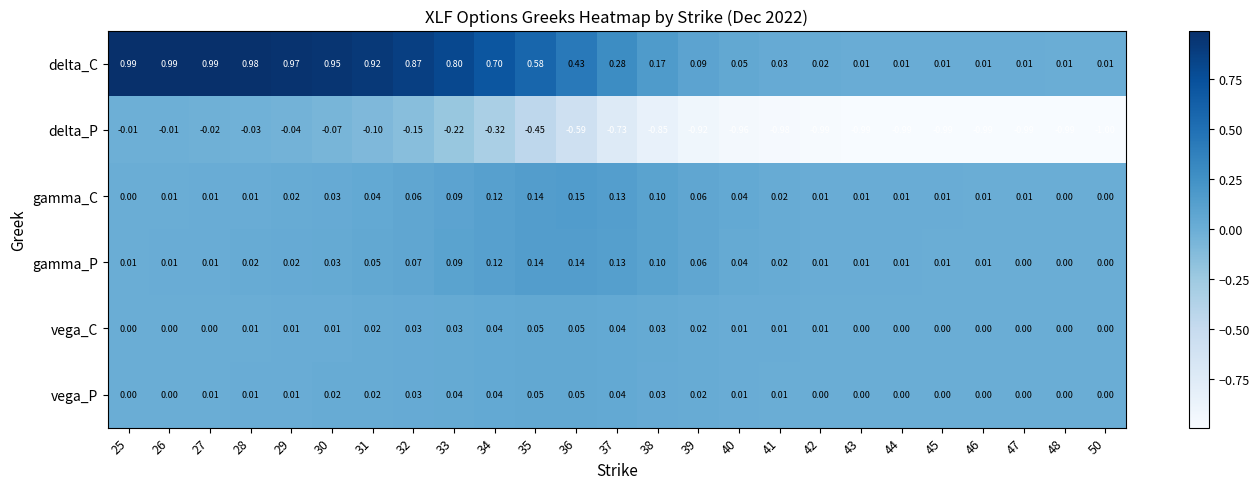

Which series has the largest total across all categories?

delta_C